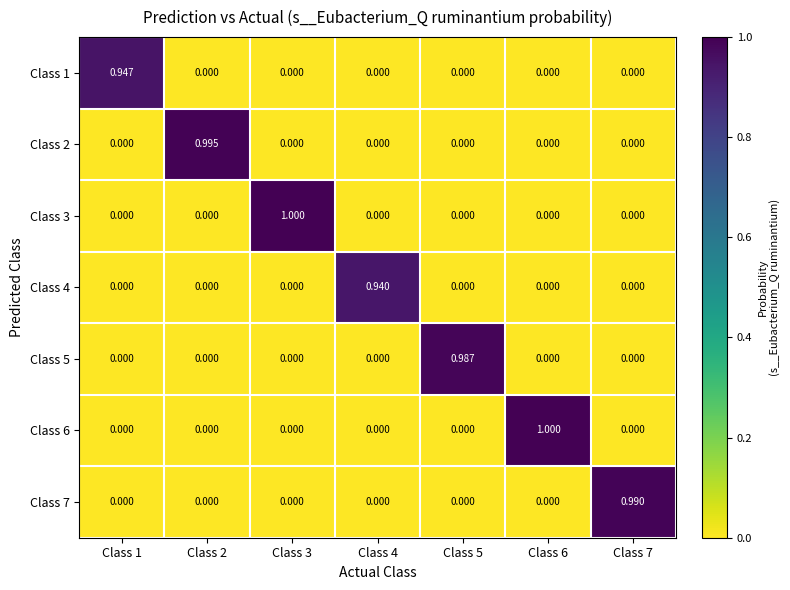

Is the value of Class 2 at Class 2 greater than the value of Class 7 at Class 3?

Yes